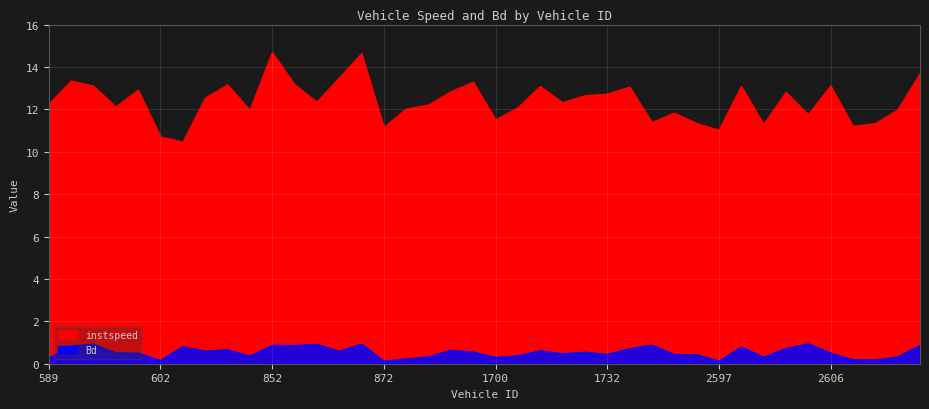

What is the difference between the highest and lowest values at 2616.0?

11.7